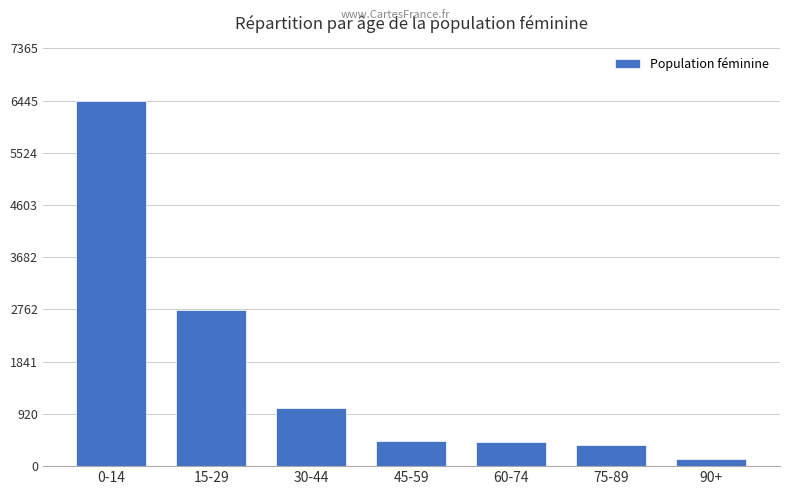

At which label does the data first exceed 437?

0-14